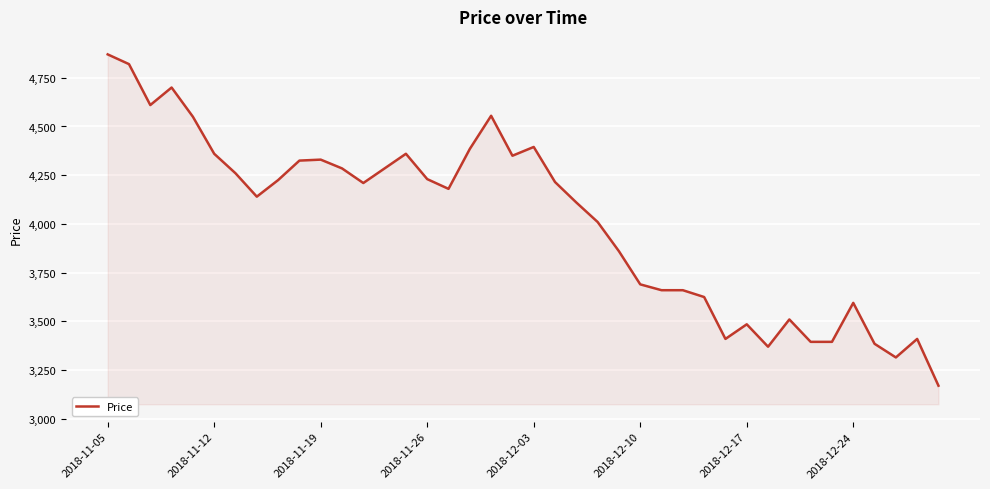

What is the difference between the maximum and minimum values?

1700